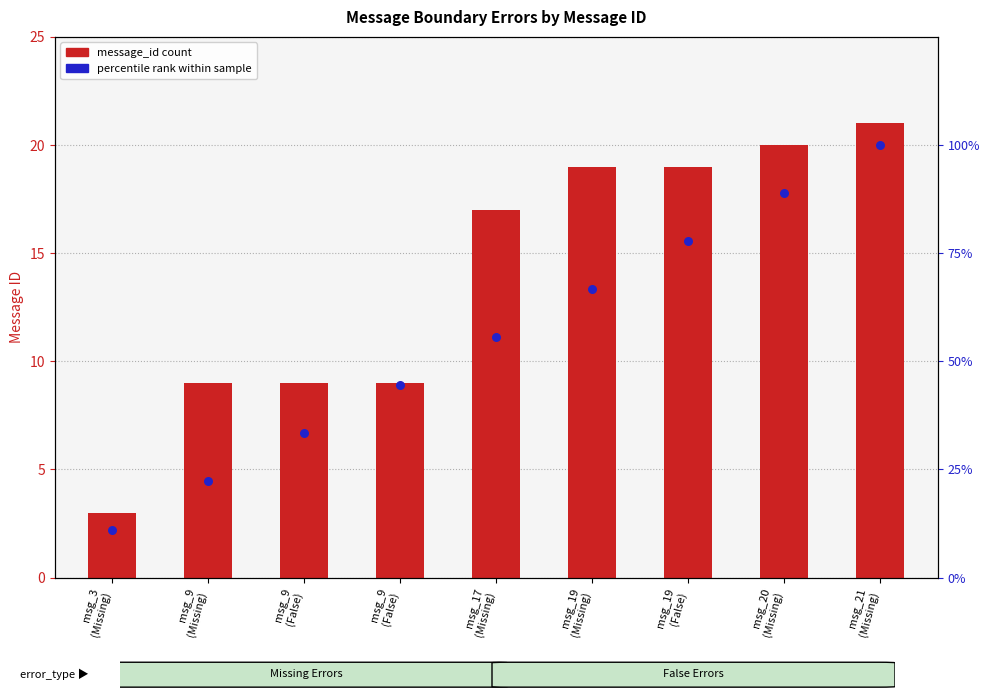

At which category is the sum across all series the highest?

msg_21
(Missing)